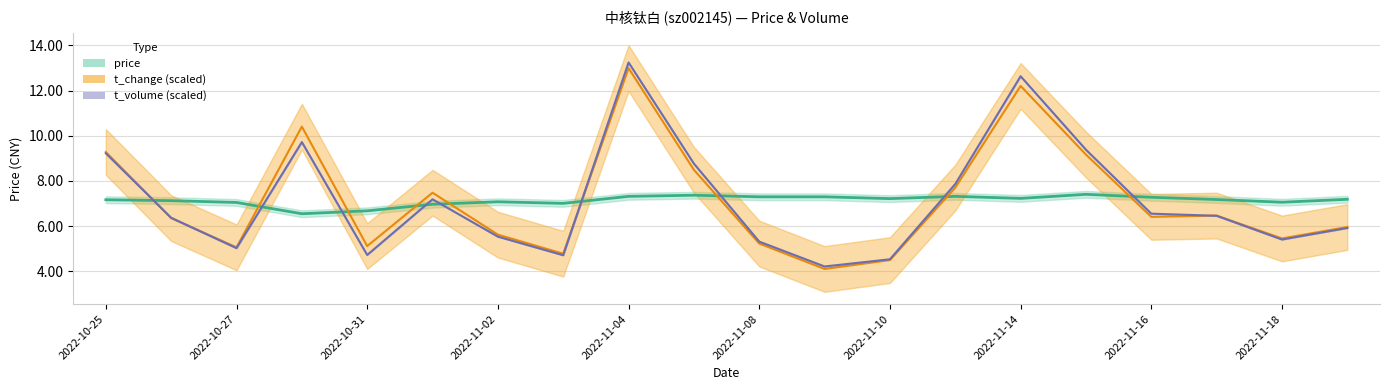

Rank the categories by t_volume value from lowest to highest.

2022-11-09, 2022-11-10, 2022-11-03, 2022-10-31, 2022-10-27, 2022-11-08, 2022-11-18, 2022-11-02, 2022-11-21, 2022-10-26, 2022-11-17, 2022-11-16, 2022-11-01, 2022-11-11, 2022-11-07, 2022-10-25, 2022-11-15, 2022-10-28, 2022-11-14, 2022-11-04